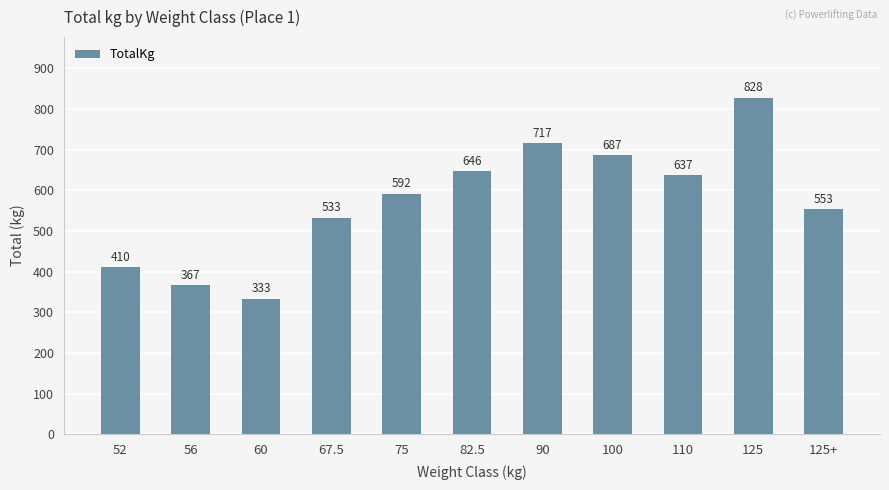

What is the average value?

573.2